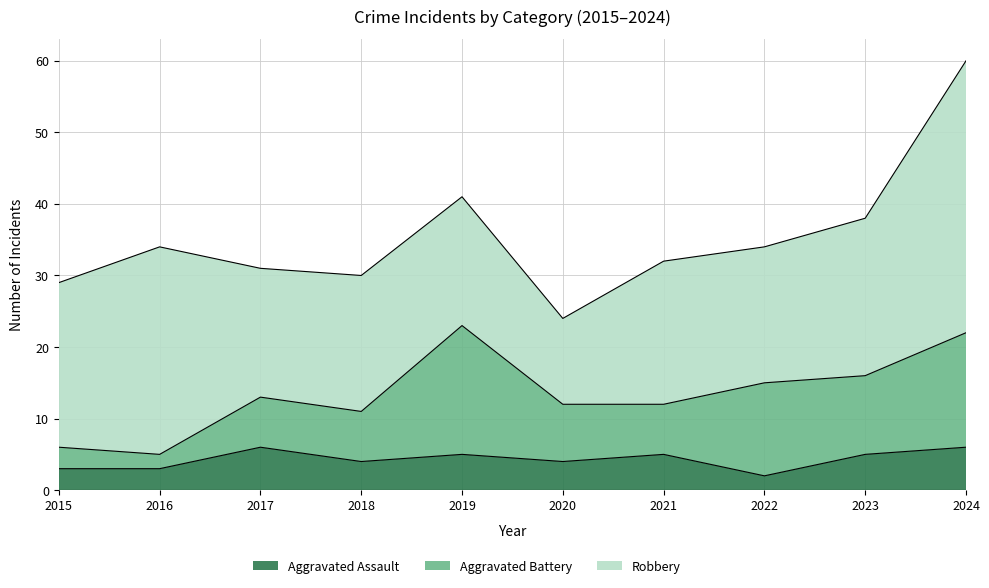

True or false: Aggravated Assault and Robbery intersect in this chart.

False